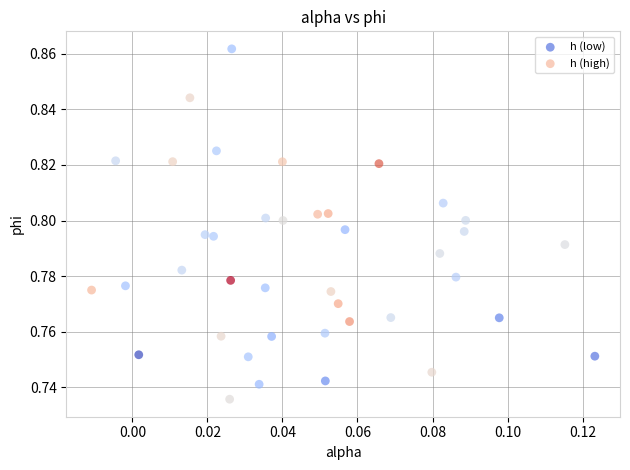

Which series has the largest Y range (max minus min)?

h (low)